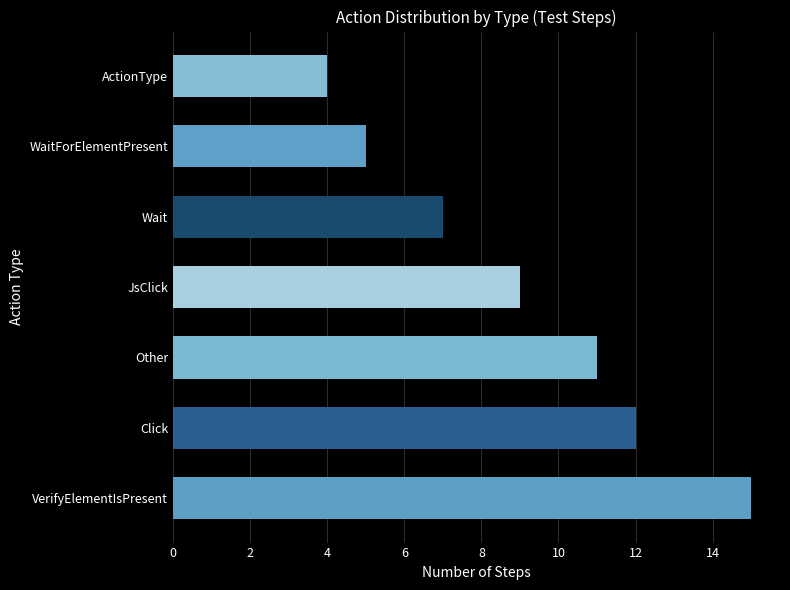

What is the average value?

9